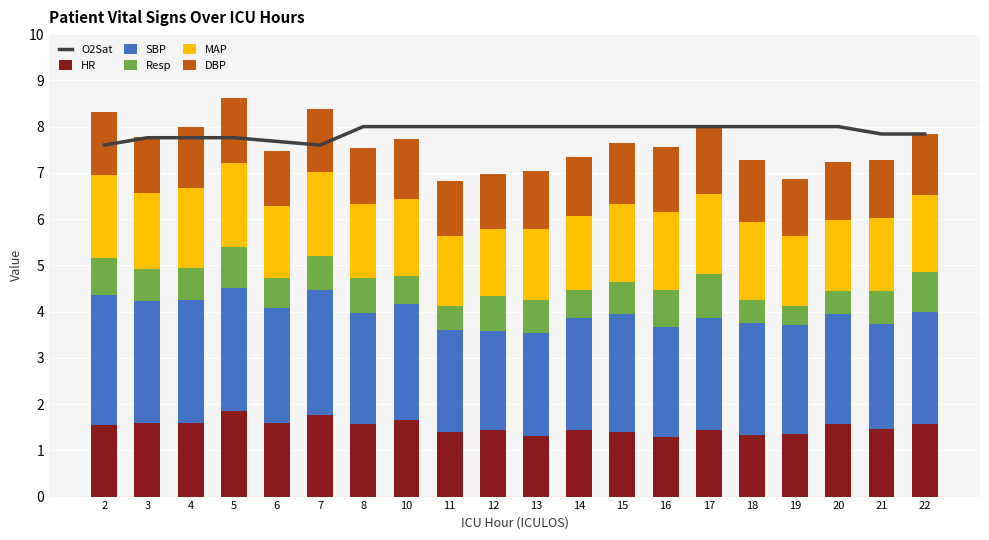

Which series has the largest range (max minus min)?

SBP